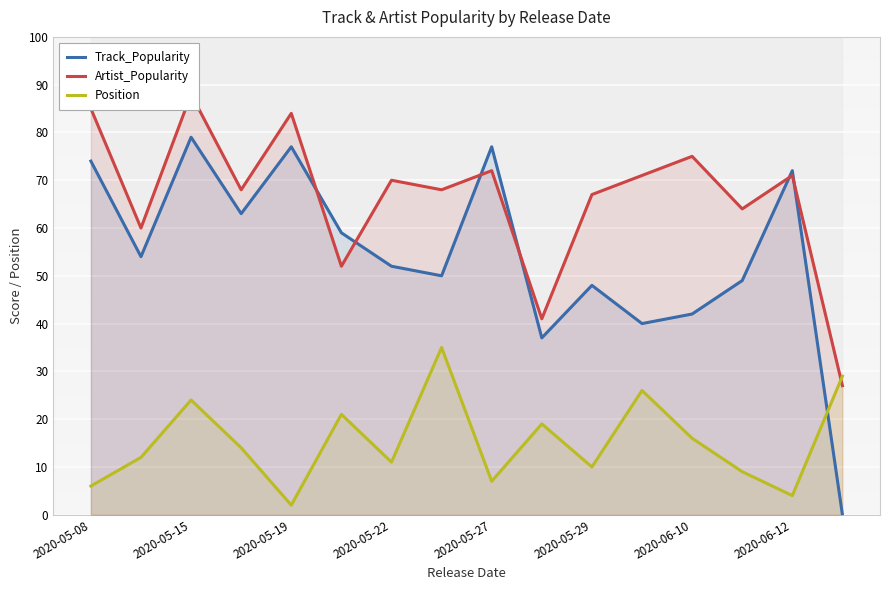

The Position series shows 2 at 2020-05-19. True or false?

True